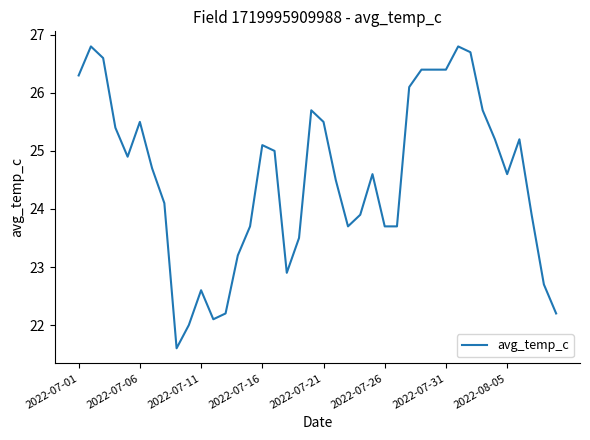

What is the difference between the maximum and minimum values?

5.2